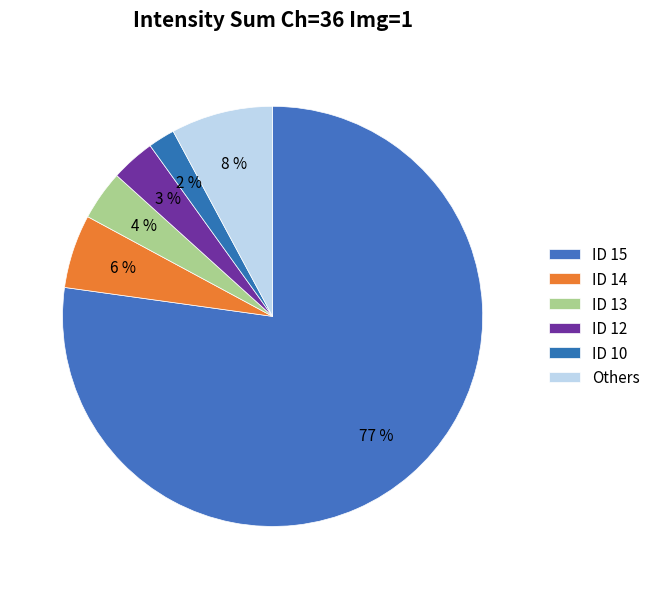

The ID 14 slice represents 6% of the pie. True or false?

True